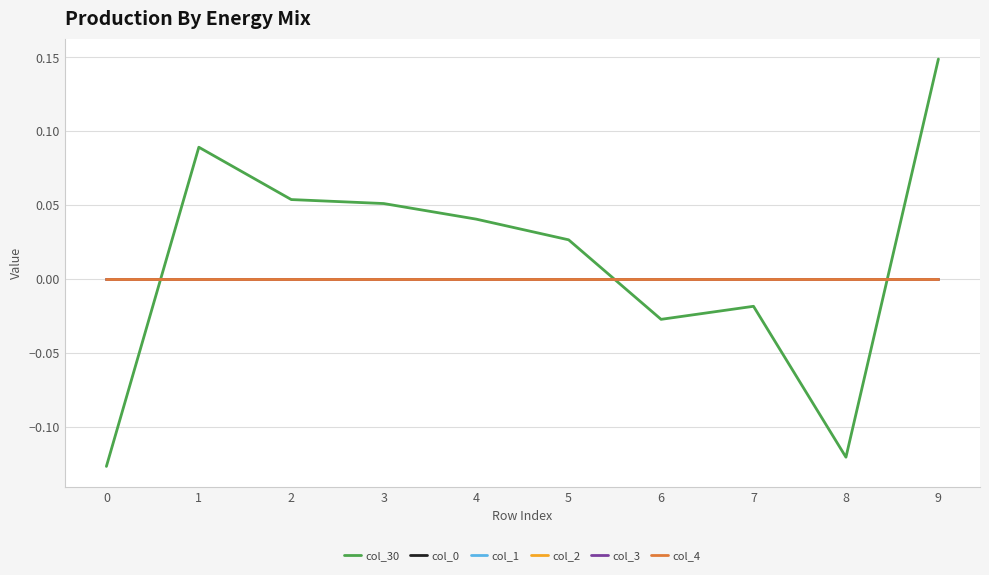

Reading left to right, transcribe all the data shown in this chart.

col_30: -0.1	0.1	0.1	0.1	0.0	0.0	-0.0	-0.0	-0.1	0.1
col_0: 0.0	0.0	0.0	0.0	0.0	0.0	0.0	0.0	0.0	0.0
col_1: 0.0	0.0	0.0	0.0	0.0	0.0	0.0	0.0	0.0	0.0
col_2: 0.0	0.0	0.0	0.0	0.0	0.0	0.0	0.0	0.0	0.0
col_3: 0.0	0.0	0.0	0.0	0.0	0.0	0.0	0.0	0.0	0.0
col_4: 0.0	0.0	0.0	0.0	0.0	0.0	0.0	0.0	0.0	0.0